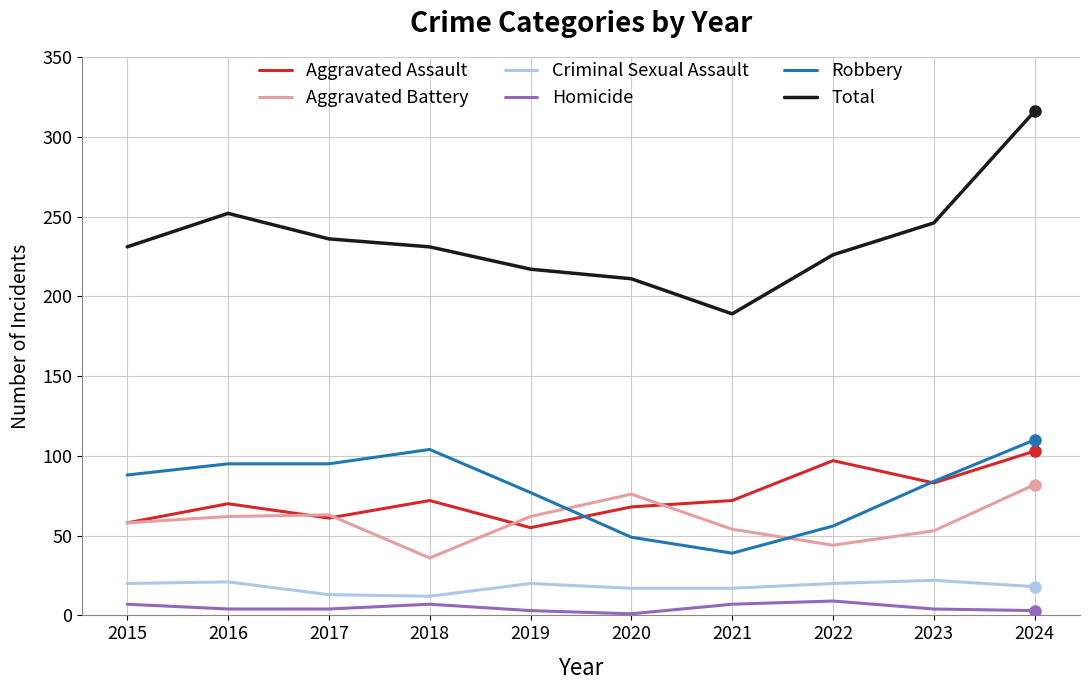

Is the value of Aggravated Battery at 2023 greater than the value of Homicide at 2016?

Yes